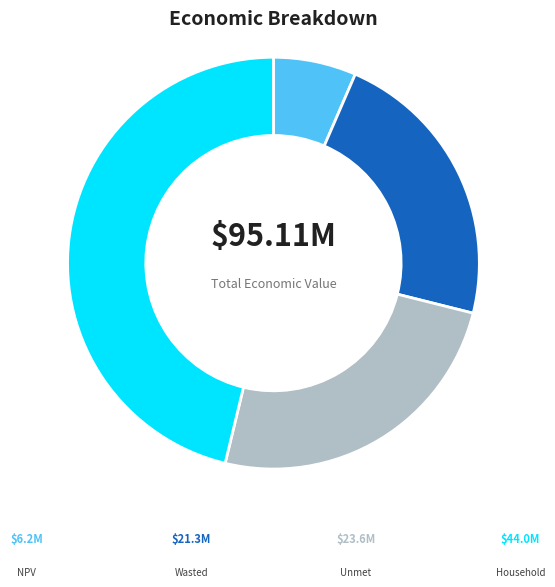

Is there a majority slice in this chart?

No